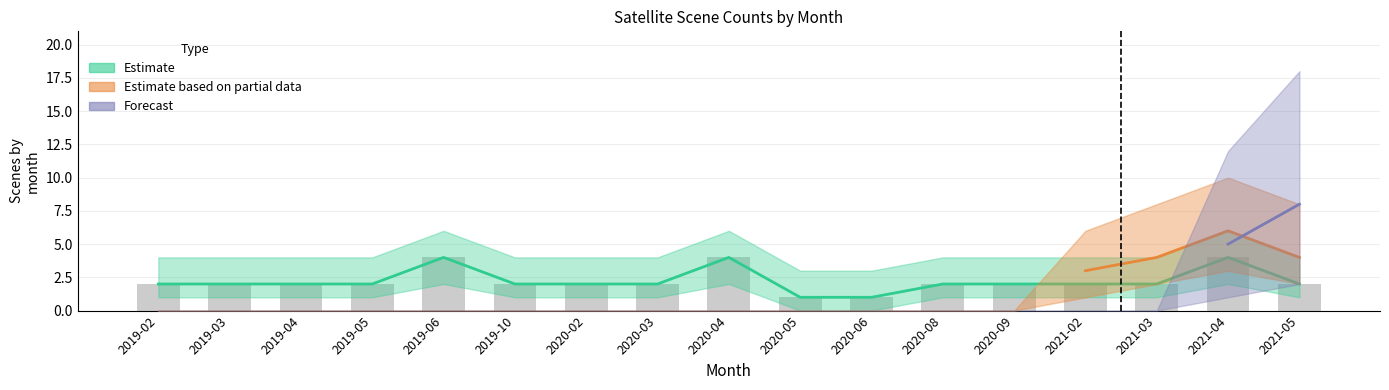

What is the smallest value displayed?

1